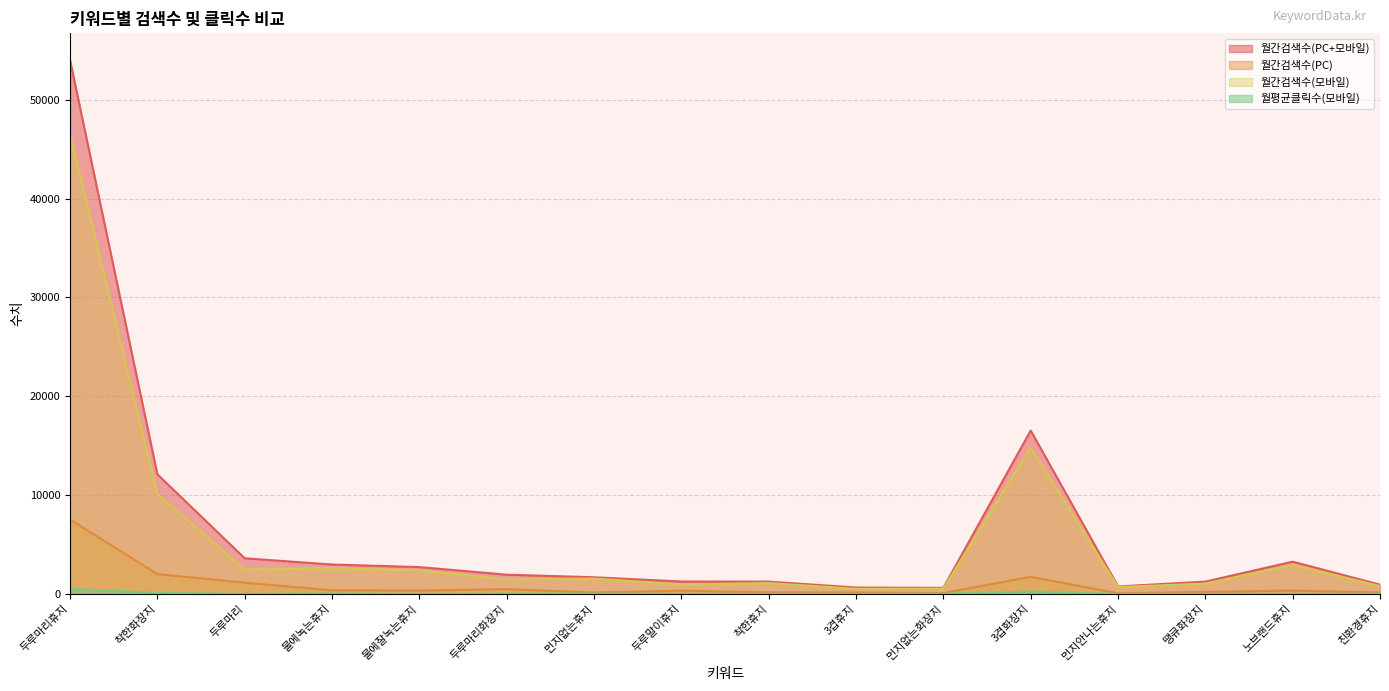

Where is the first local maximum for 월간검색수(모바일)?

물에녹는휴지